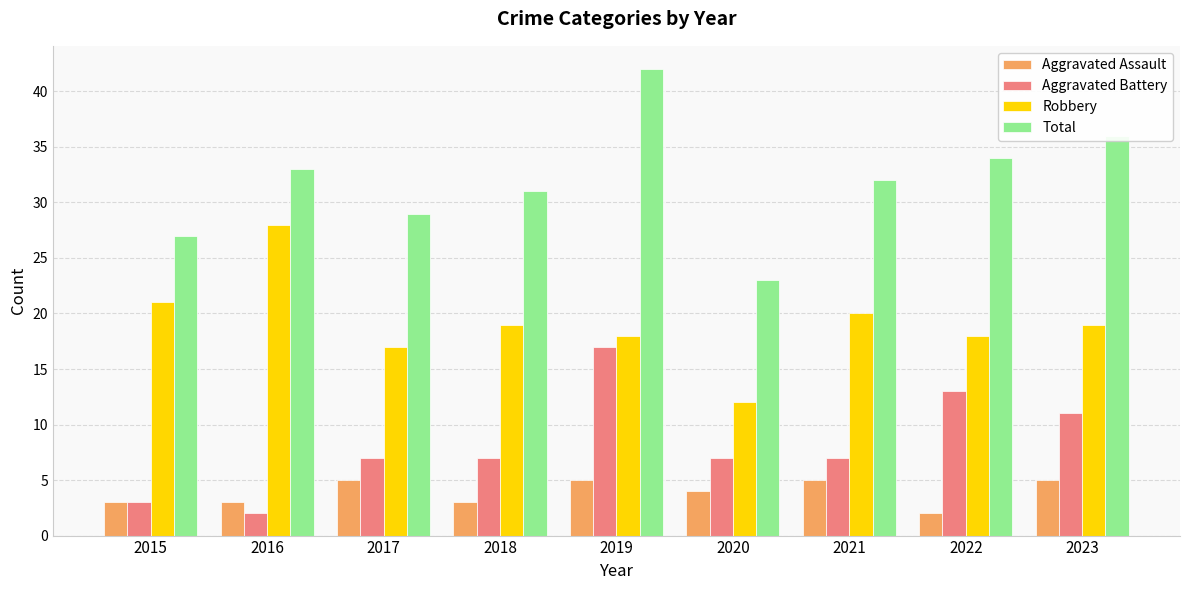

At which label is Robbery closest to 20?

2021